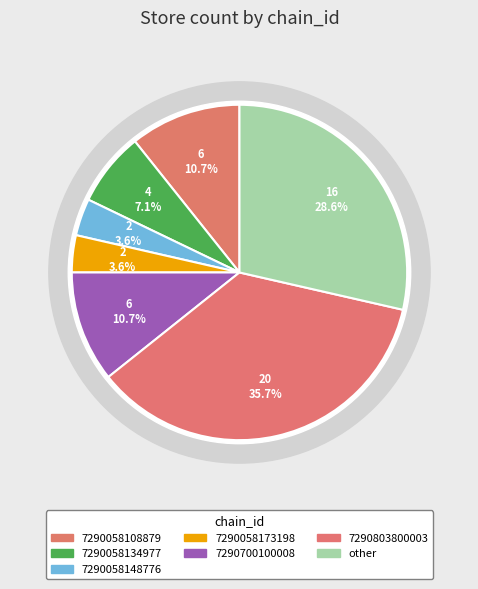

How many slices are in this pie chart?

7